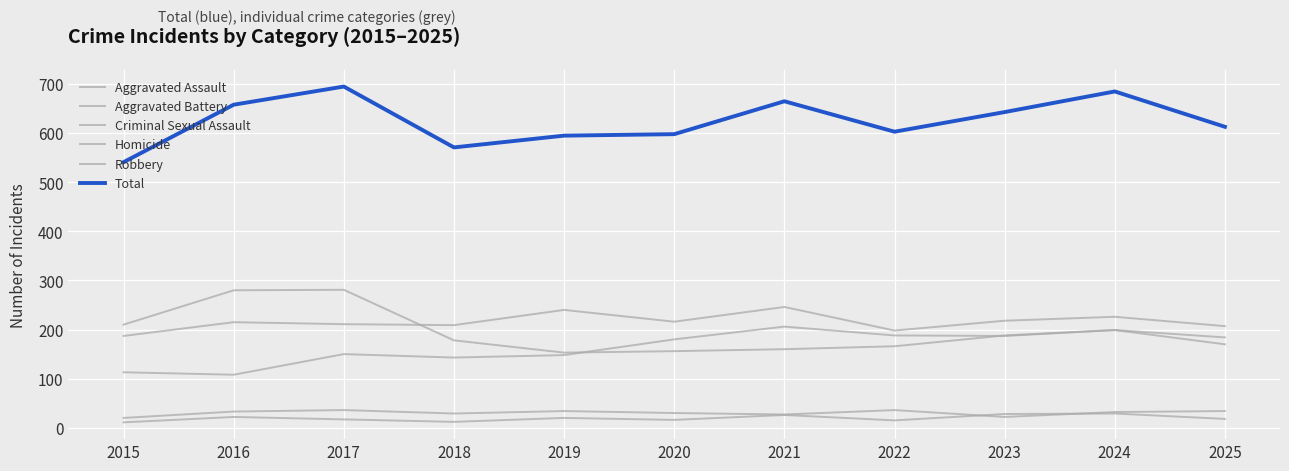

Does the chart have visible grid lines?

Yes